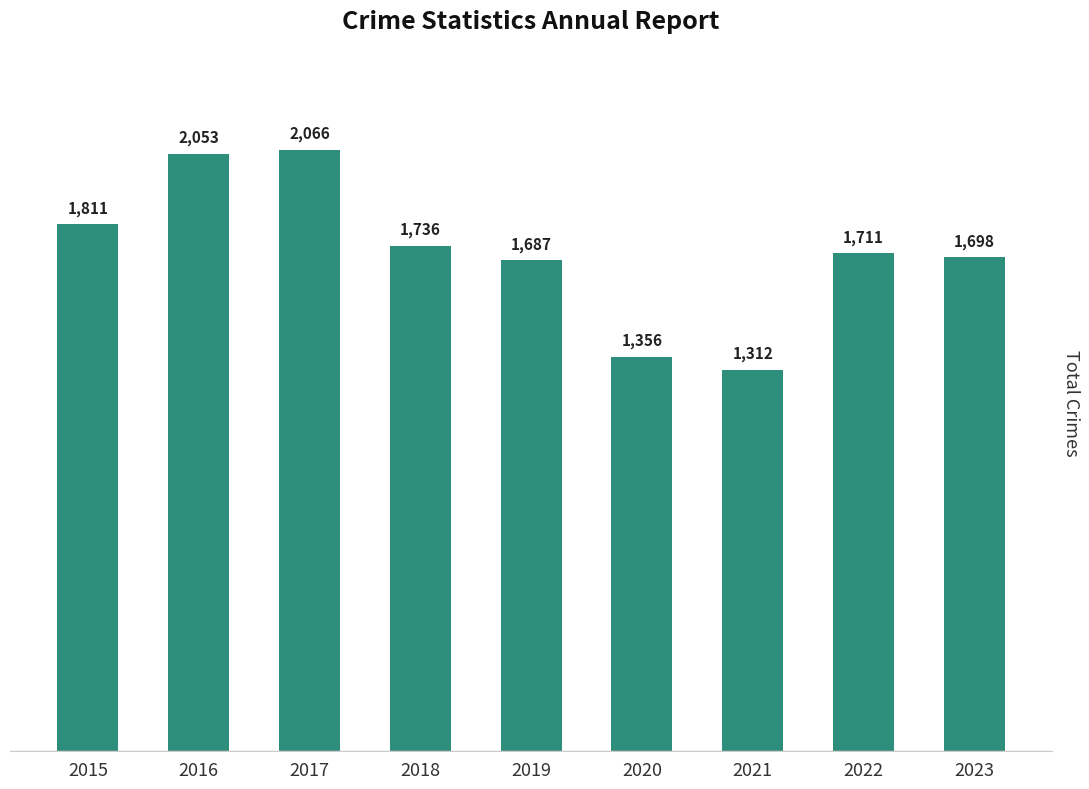

Count the number of data series in this chart.

1